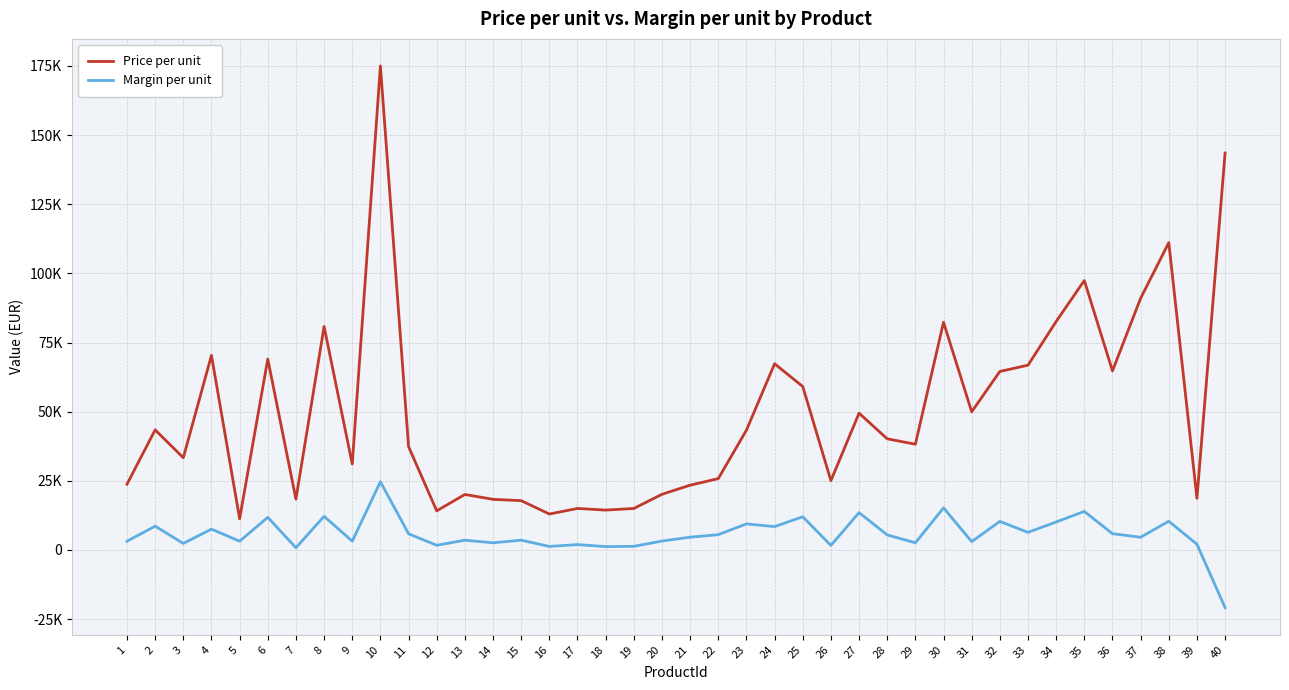

How many interior local valleys does the Margin per unit series have?

14